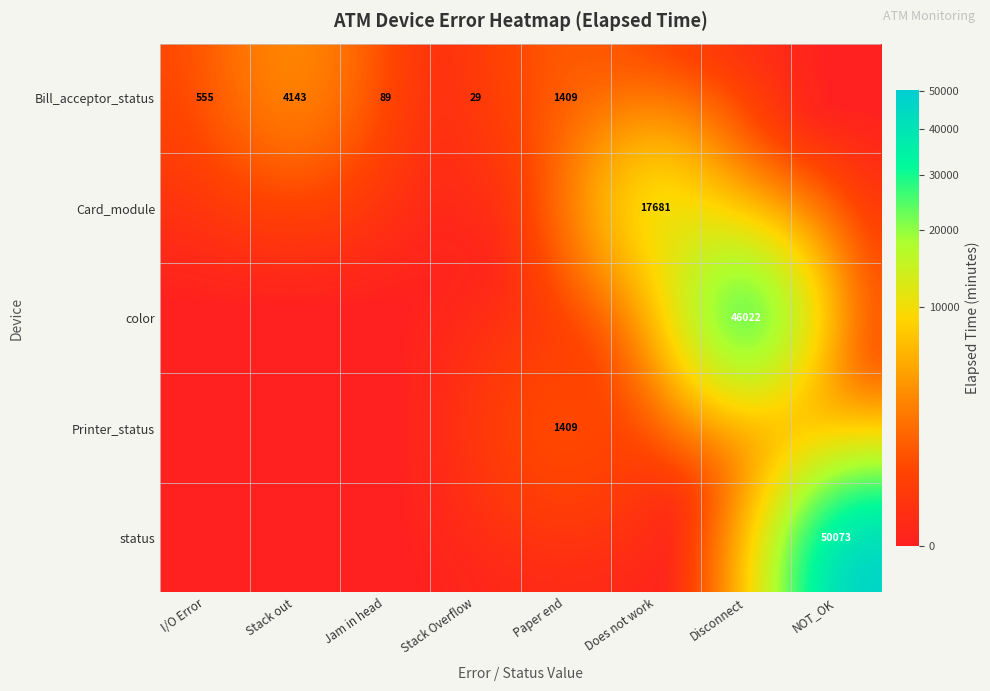

At how many categories does at least one series exceed 9932?

3